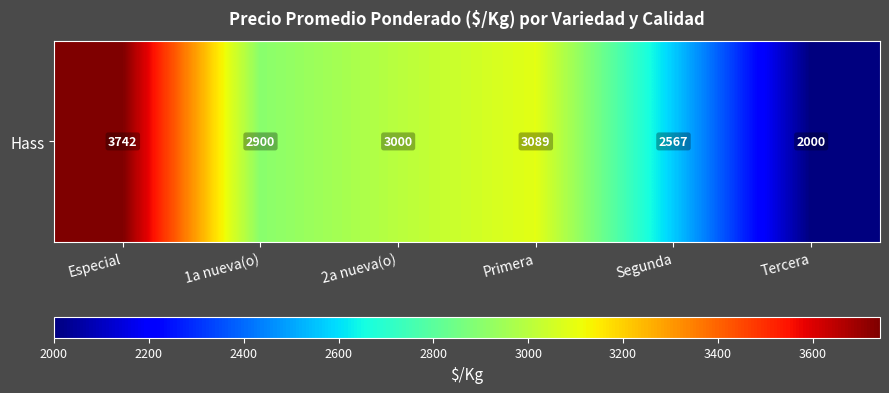

The value at Especial is 1811.9. True or false?

False